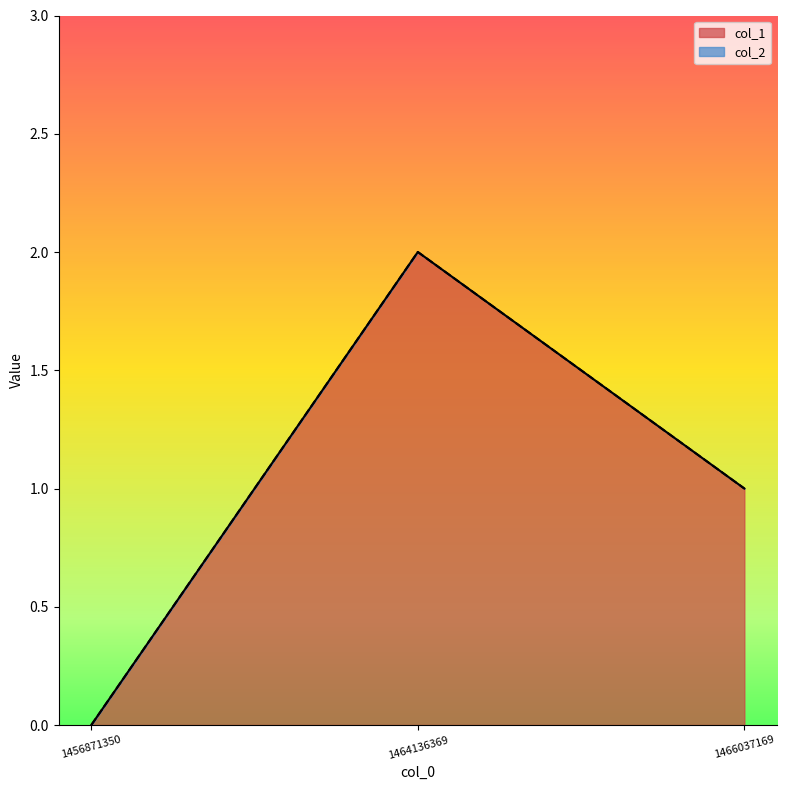

List the labels in order of value, smallest first.

1456871350, 1466037169, 1464136369